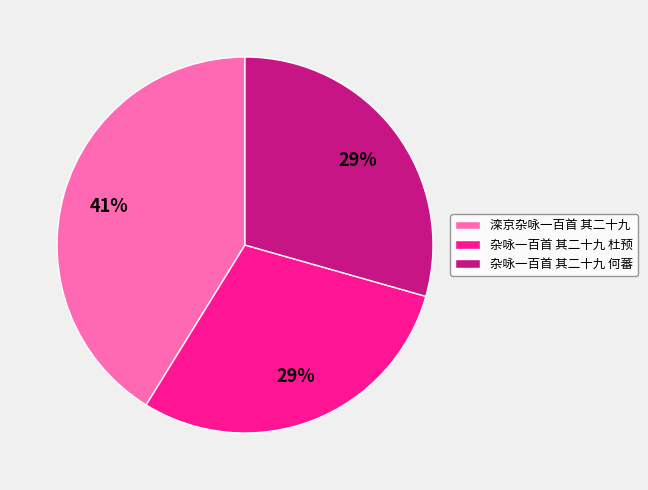

Does 滦京杂咏一百首 其二十九 represent more than half of the total?

No